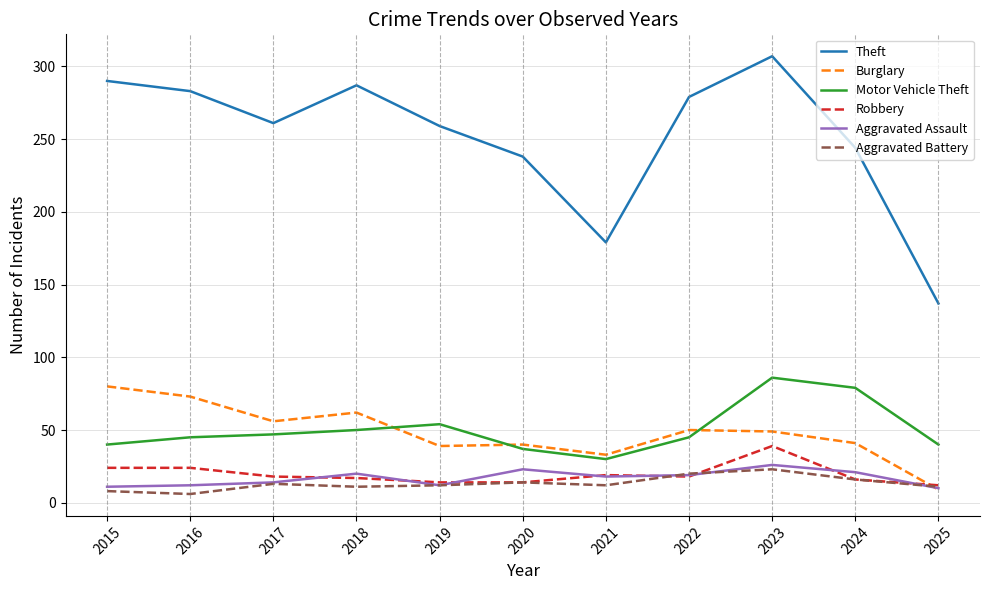

True or false: Motor Vehicle Theft and Theft intersect in this chart.

False